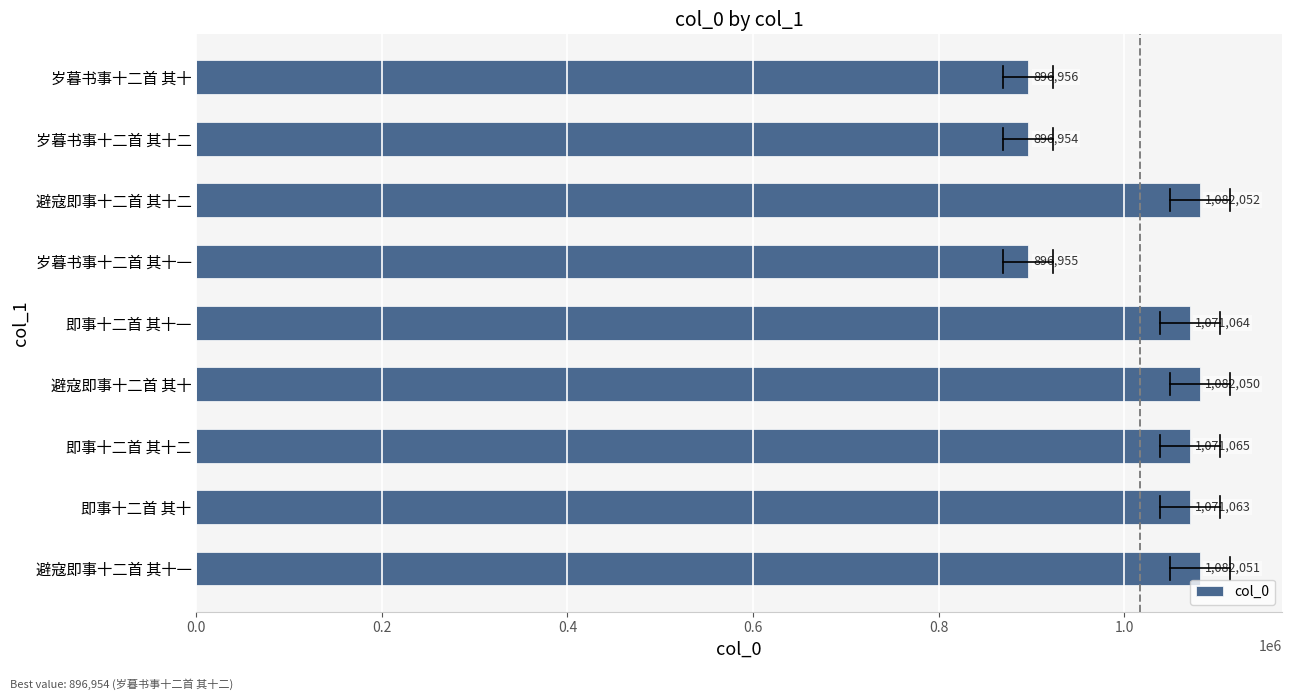

What is the change in value from 避寇即事十二首 其十一 to 岁暮书事十二首 其十?

-185095